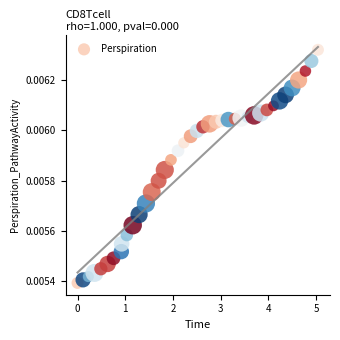

What is the range of X values (max minus min)?

5.0